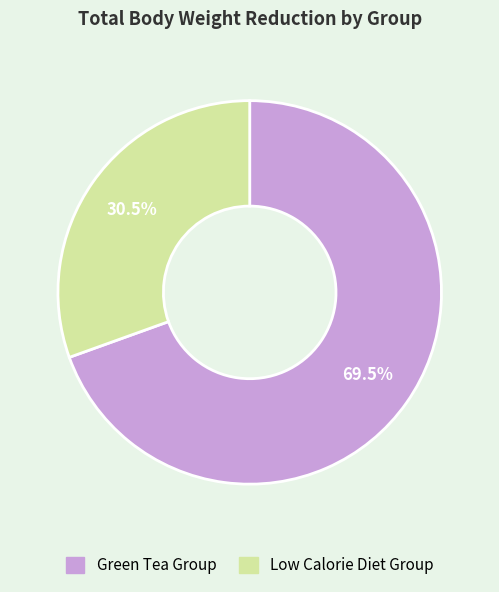

Is there any slice that represents more than half of the pie?

Yes